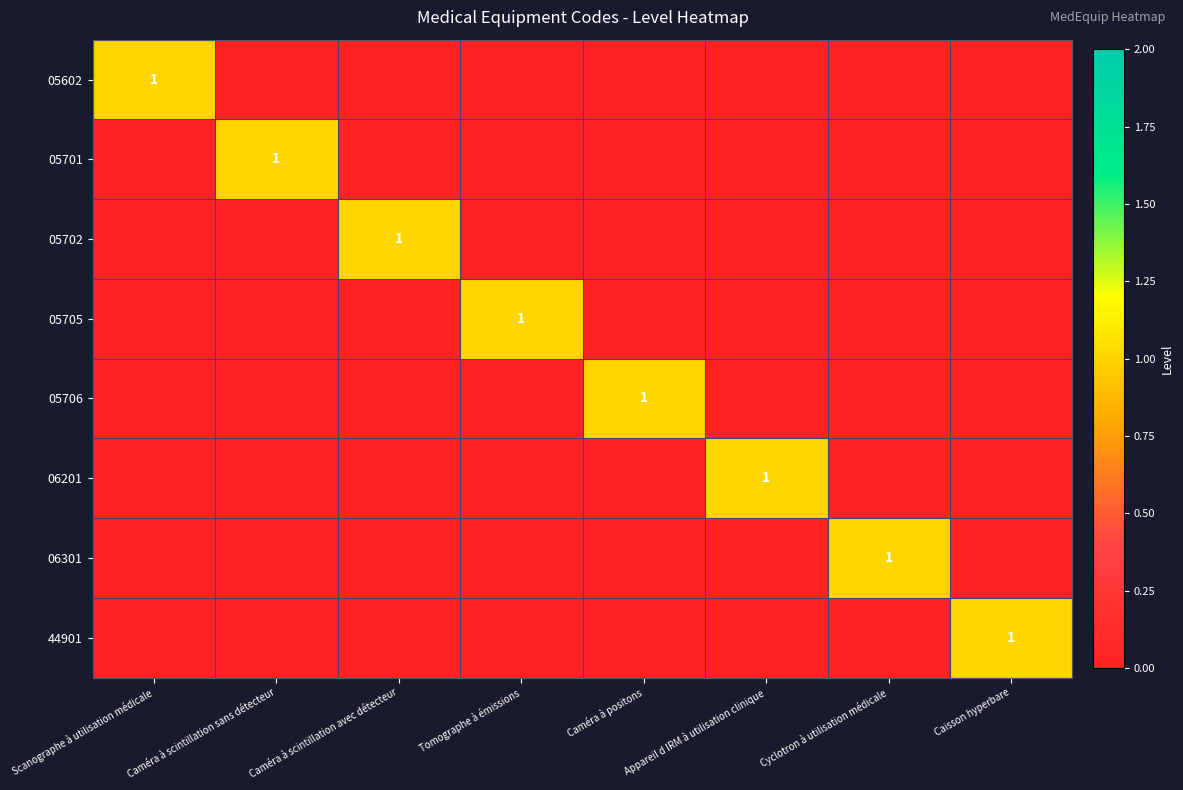

Which has a higher value, Caisson hyperbare or Tomographe à émissions?

Caisson hyperbare